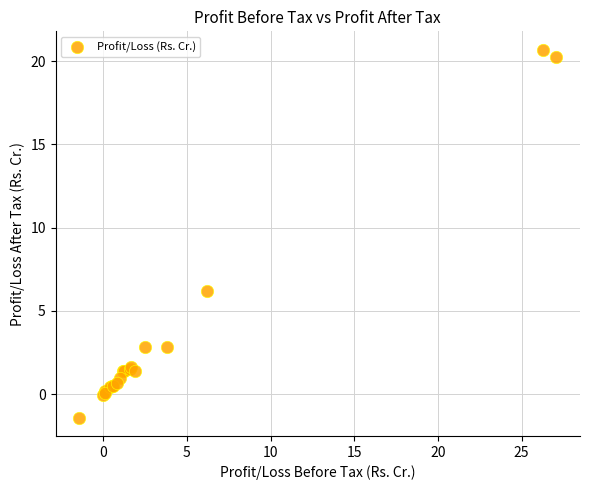

What Y value in the scatter plot is closest to 9?

6.2